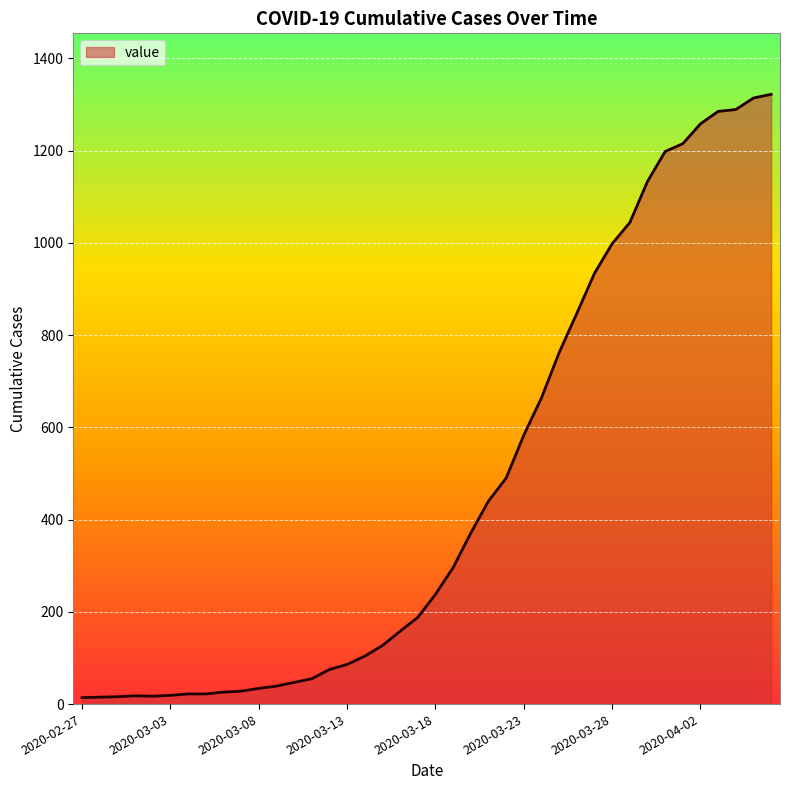

What is the difference between the maximum and minimum values?

1308